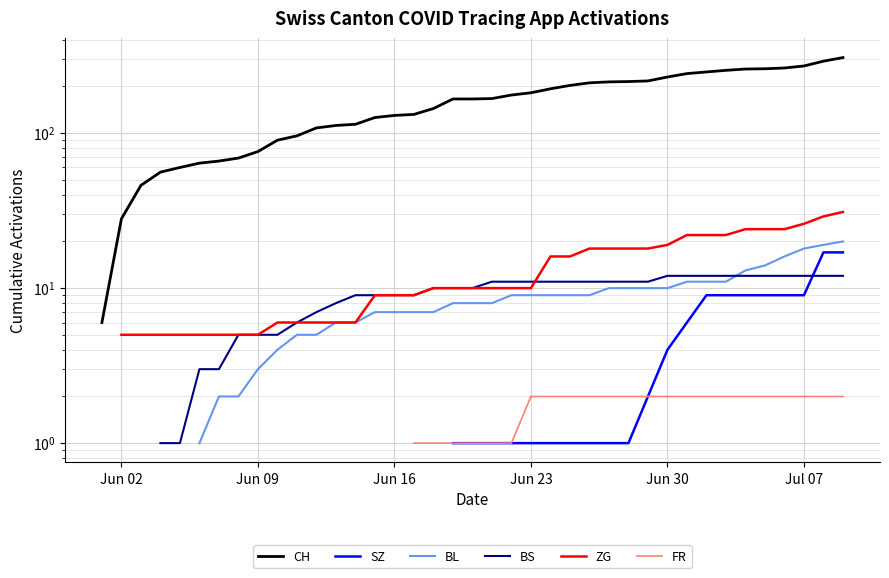

How many values in the ZG series exceed 10?

16